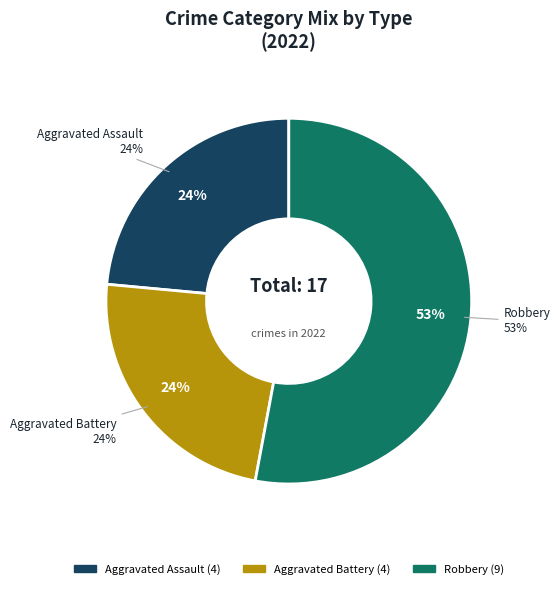

The Aggravated Assault slice represents 15% of the pie. True or false?

False